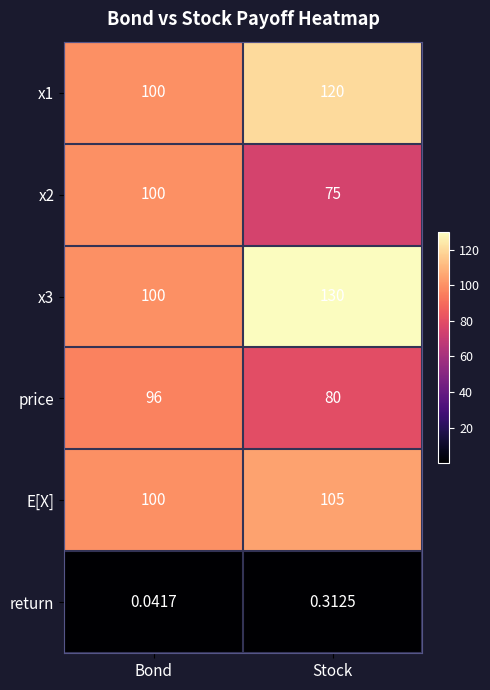

At which label is x1 closest to 110?

Bond